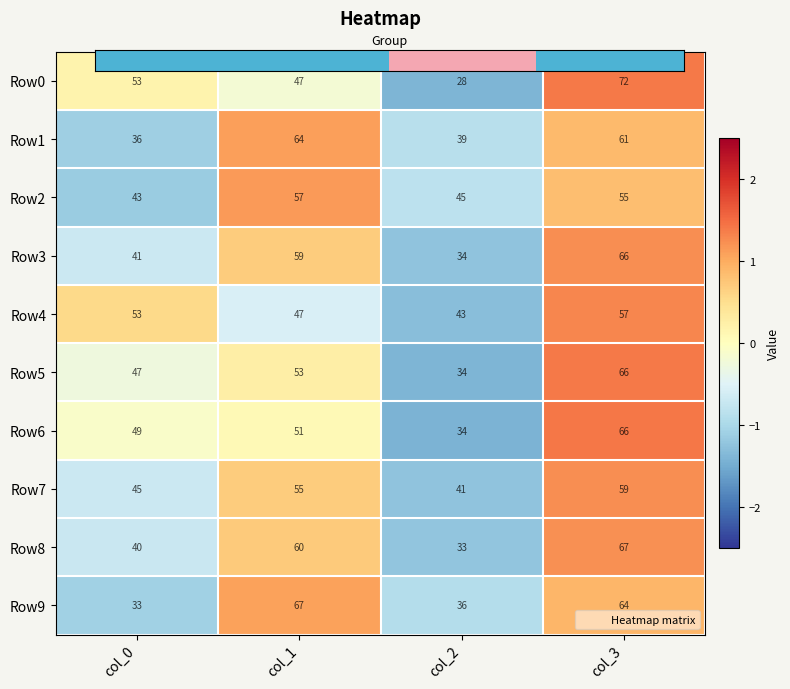

What is the total value across all series at col_3?

633